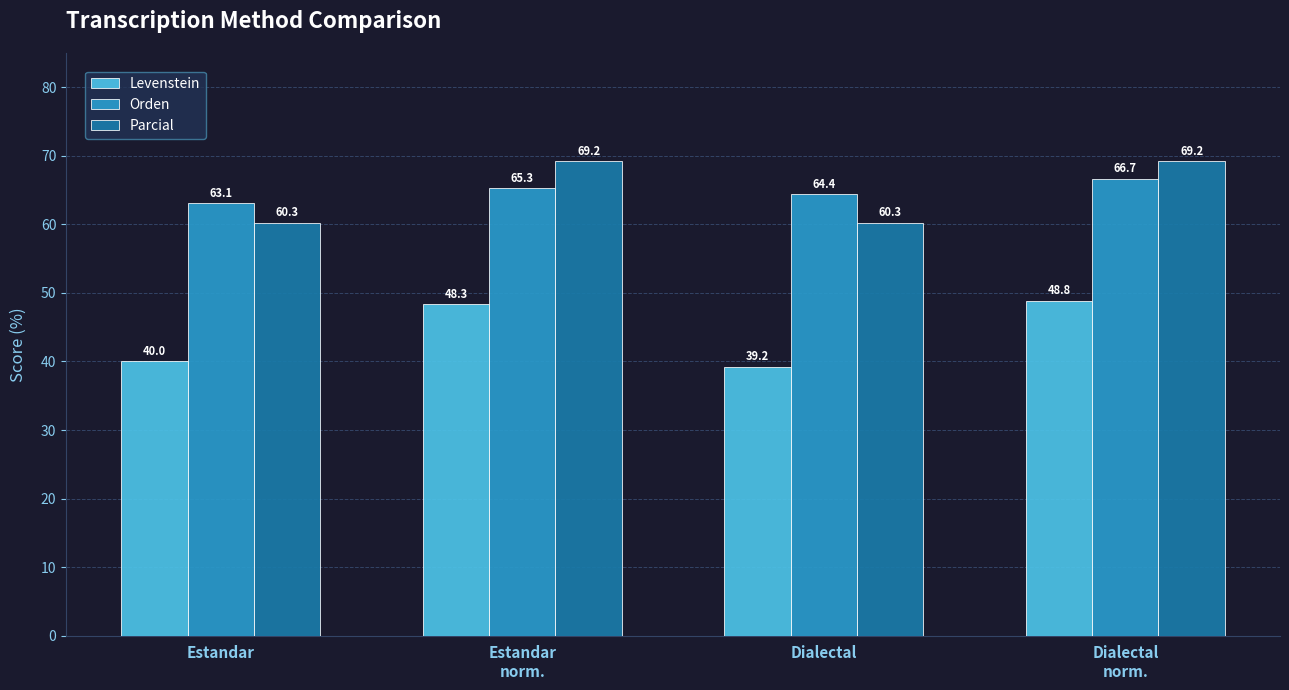

What is the label of the 4th bar from the left?

Dialectal
norm.